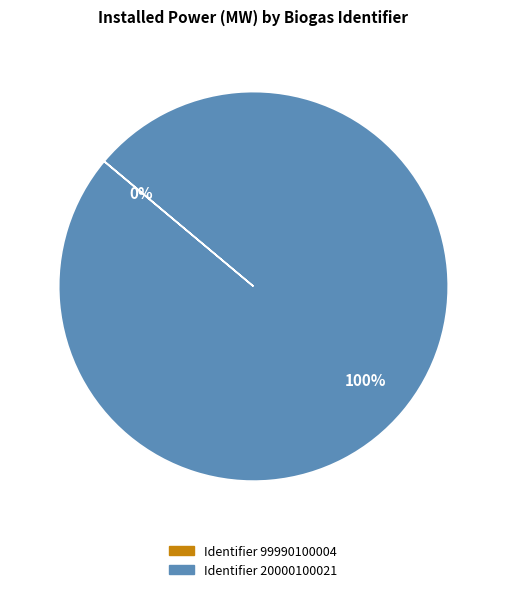

Is it true that Identifier 20000100021 is 100% of the pie?

True